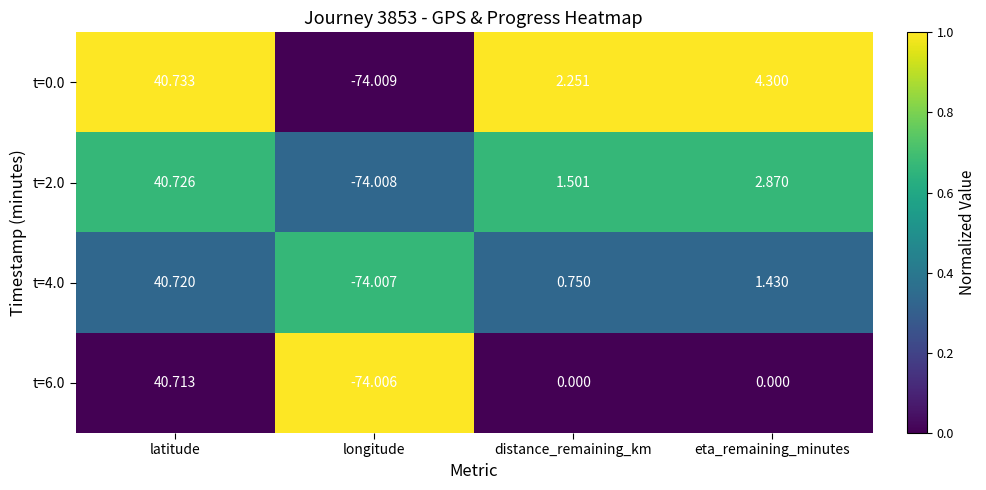

Where is t=0.0 nearest to the value -16?

distance_remaining_km